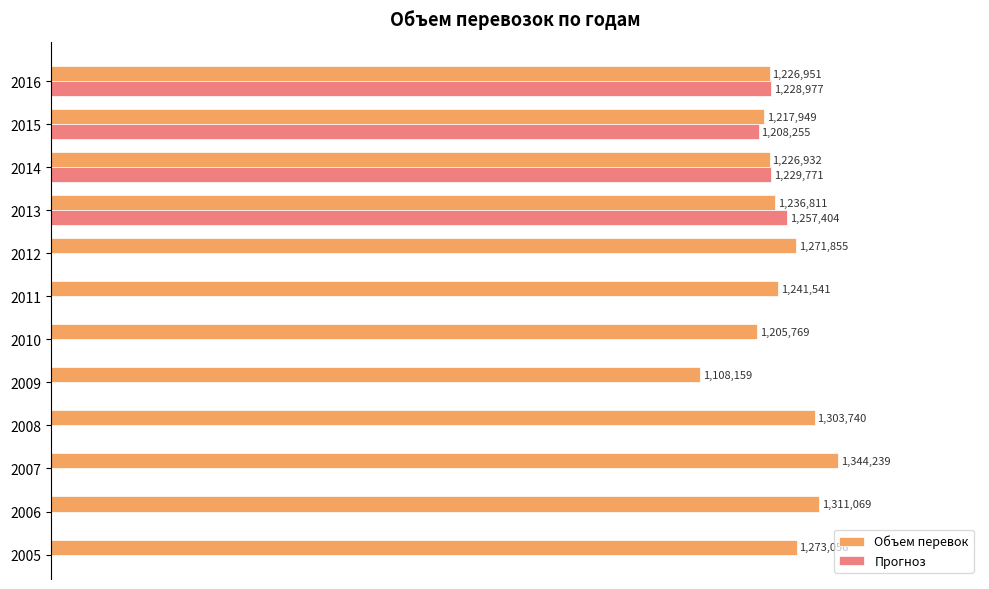

What is the maximum value shown in the chart?

1344239